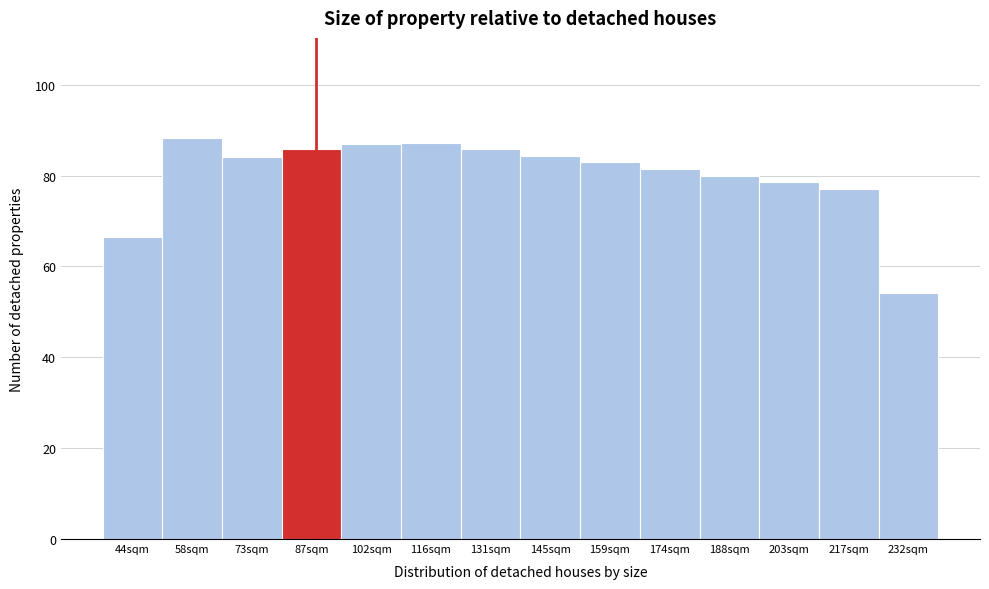

The value at 44sqm is 66.6. True or false?

True